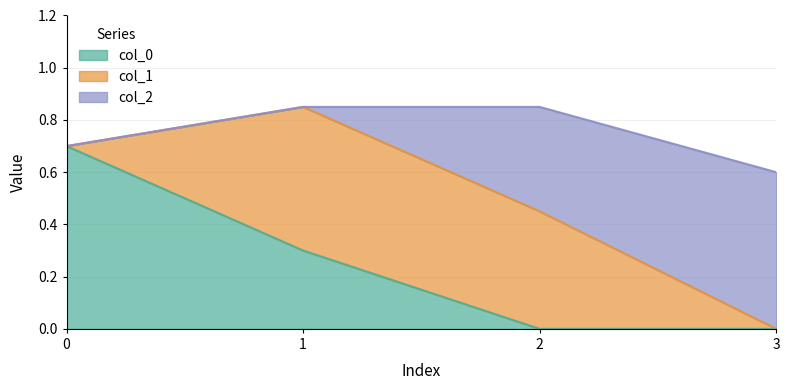

Reading left to right, list all the values displayed in this chart.

col_0: 0=0.7	1=0.3	2=0.0	3=0.0
col_1: 0=0.0	1=0.6	2=0.5	3=0.0
col_2: 0=0.0	1=0.0	2=0.4	3=0.6